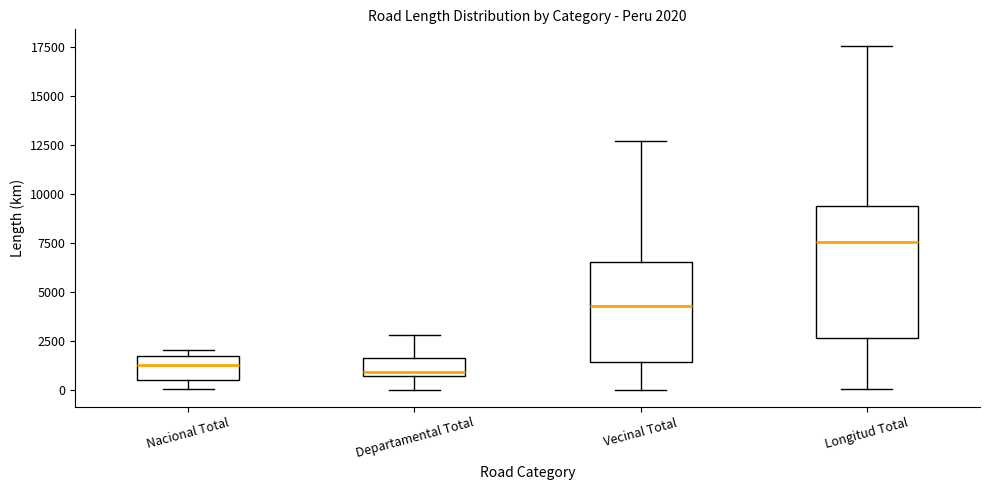

Which box is the tallest, from its lower edge to its upper edge?

Longitud Total